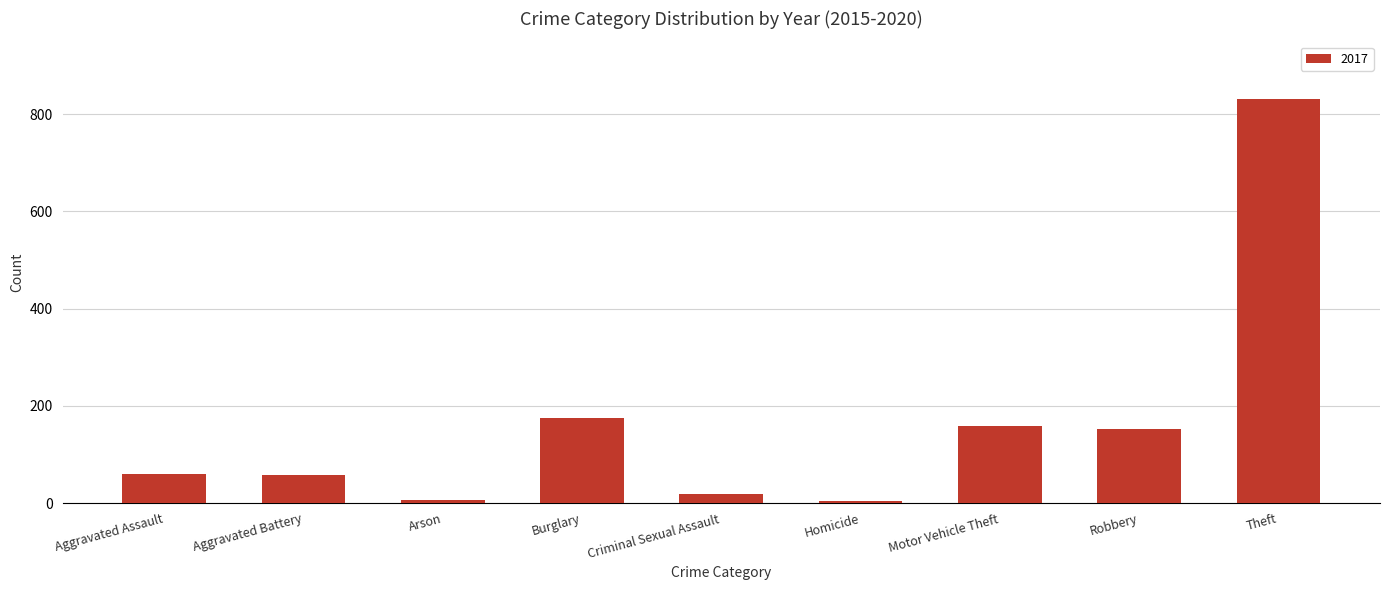

Which has a higher value, Criminal Sexual Assault or Motor Vehicle Theft?

Motor Vehicle Theft